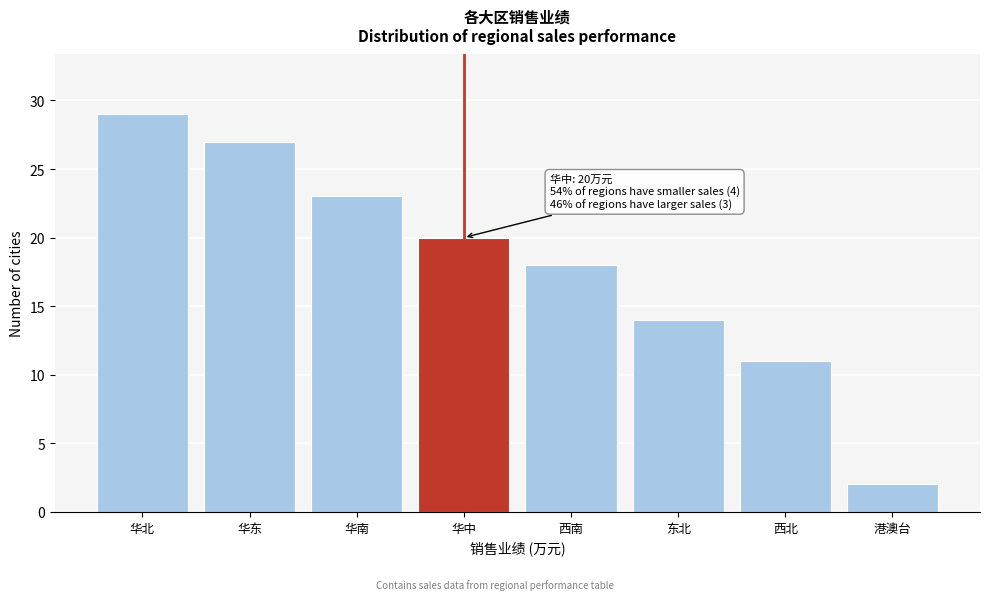

Reading left to right, what are all the values shown in this chart?

29	27	23	20	18	14	11	2